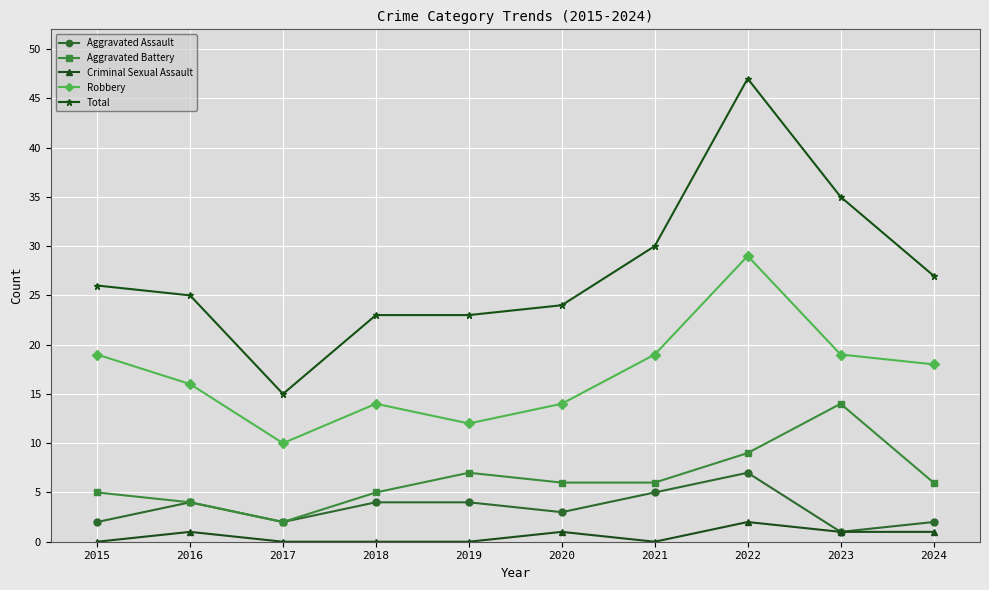

What is the difference between the highest and lowest values at 2017?

15